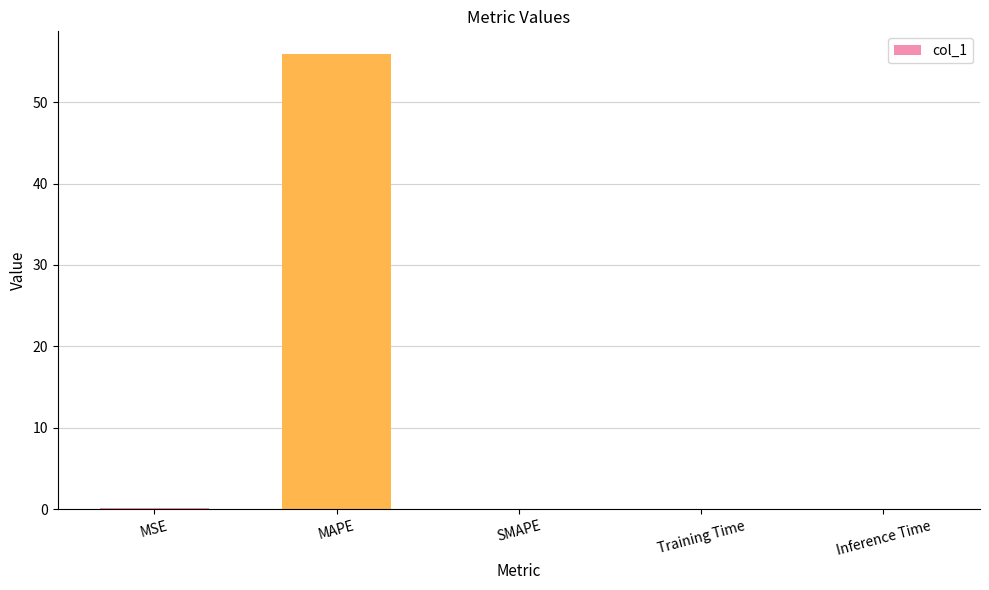

What is the sum of all values?

56.1